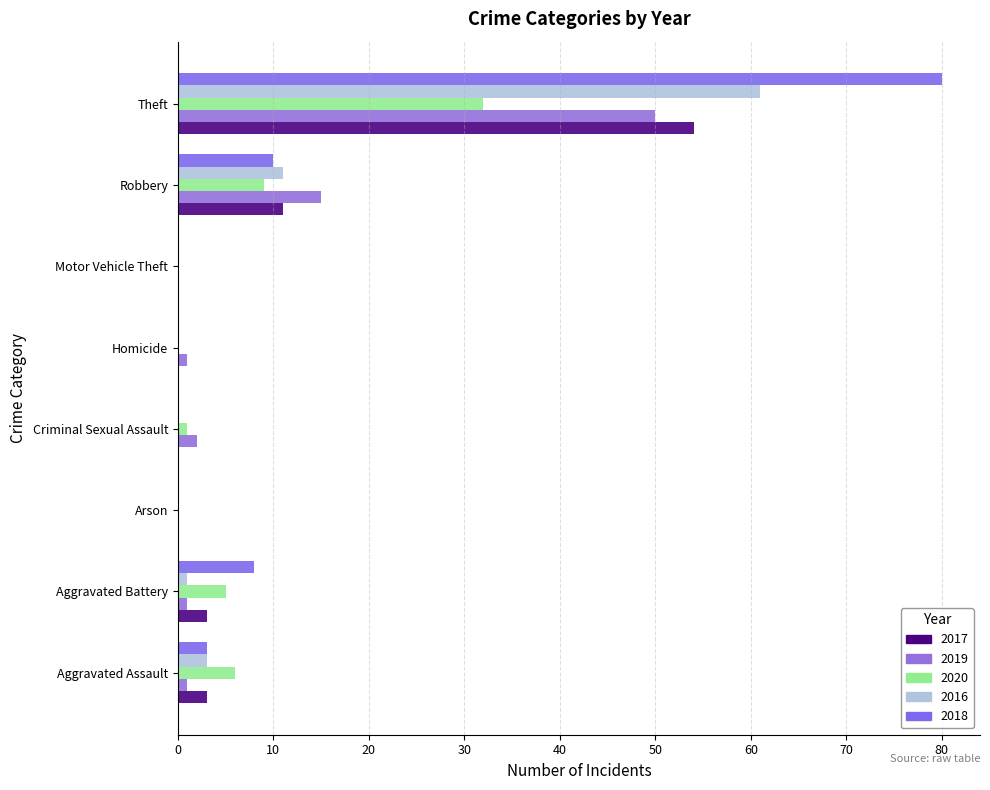

List the series in order of their peak value, highest first.

2018, 2016, 2017, 2019, 2020